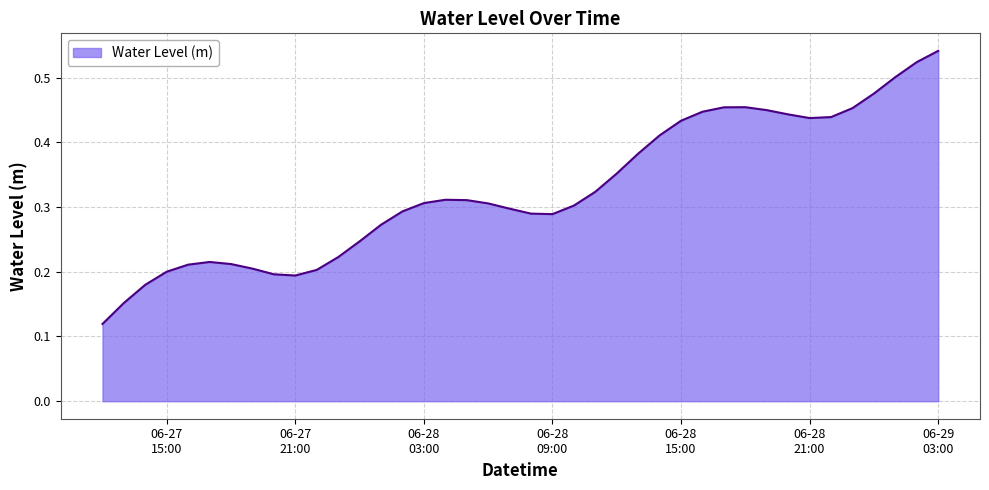

Does the chart display data point markers on the line(s)?

No